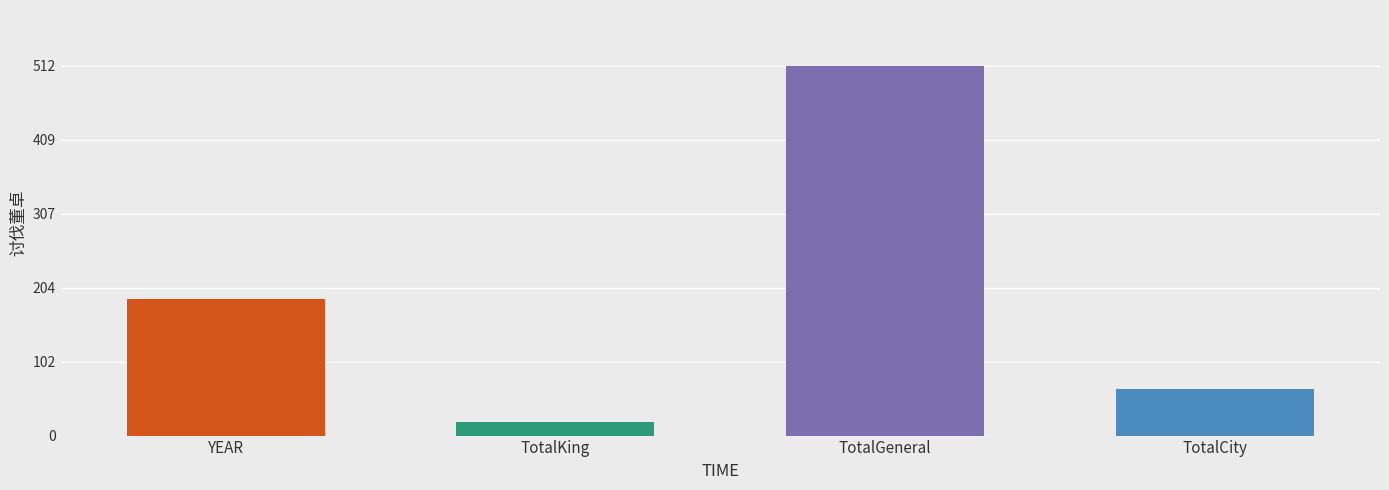

What is the label of the 1st bar from the right?

TotalCity